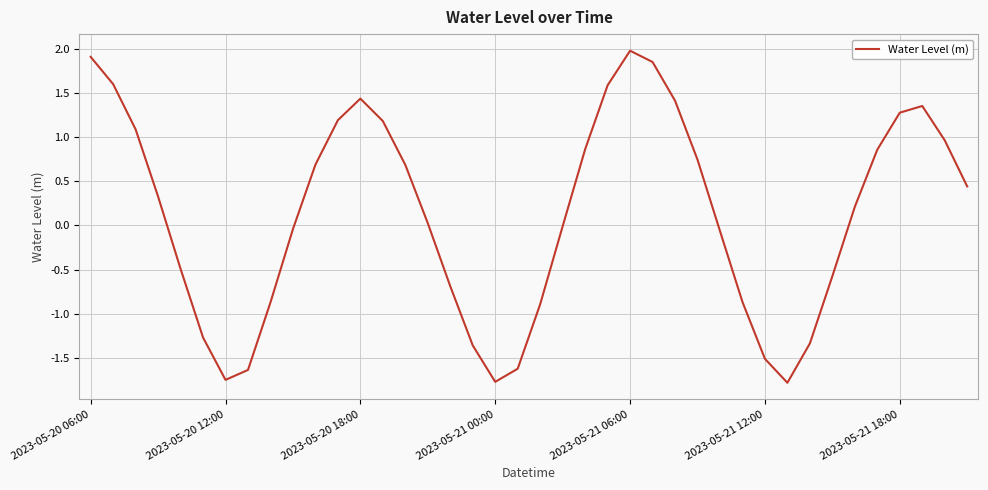

Is this an area chart (filled region under the line)?

No